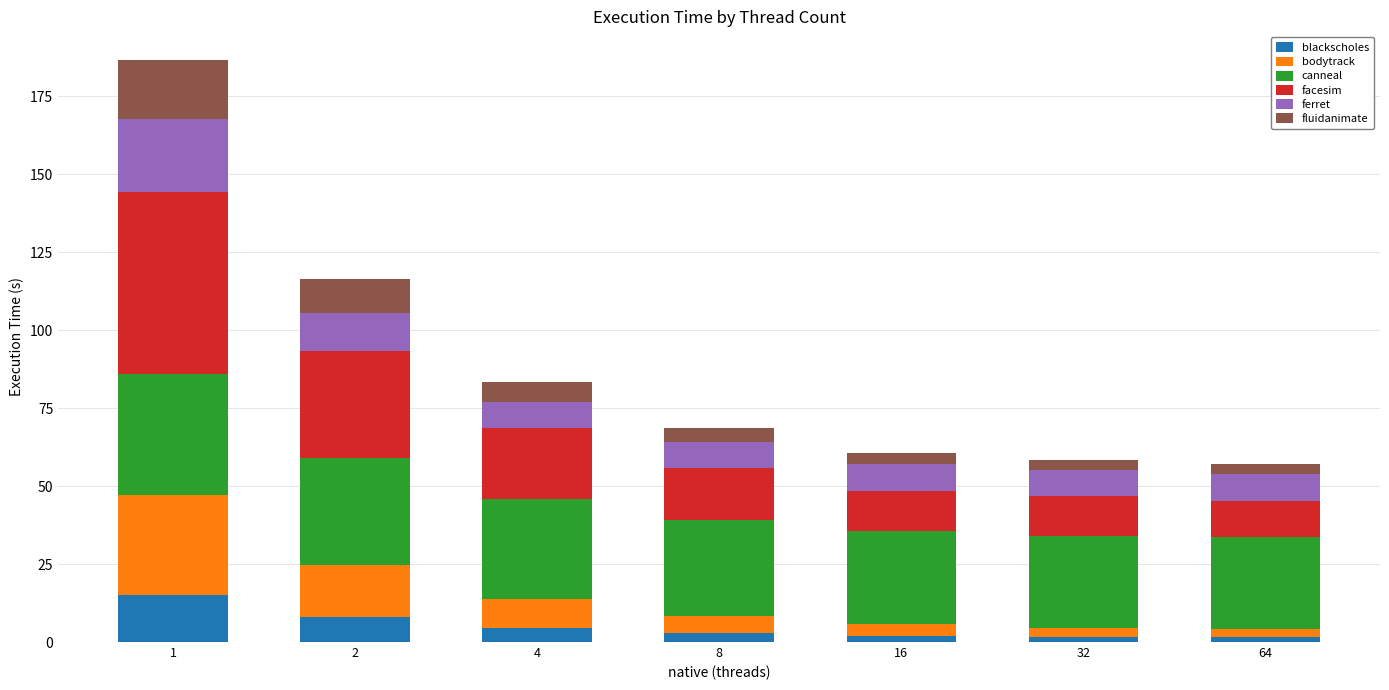

What is the difference between the maximum and minimum values in the blackscholes series?

13.5